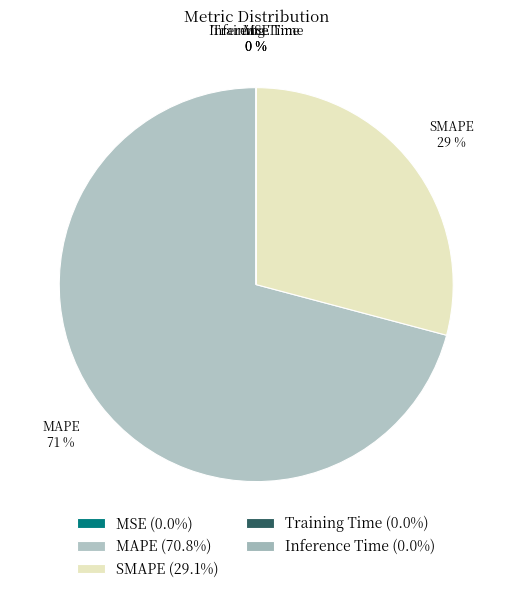

To the nearest percent, what portion does MAPE represent?

71%